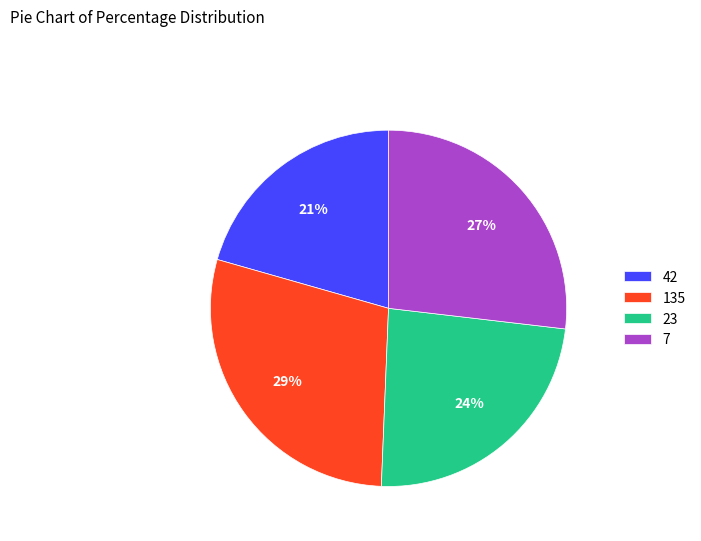

Which slice is the smallest?

42